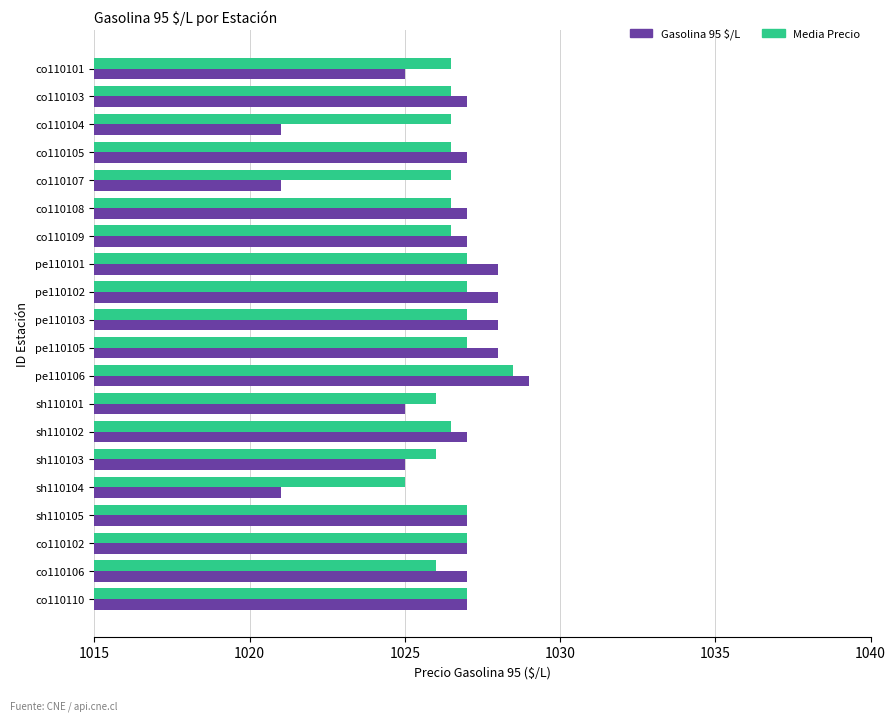

What is the difference between the highest and lowest values at co110109?

0.5